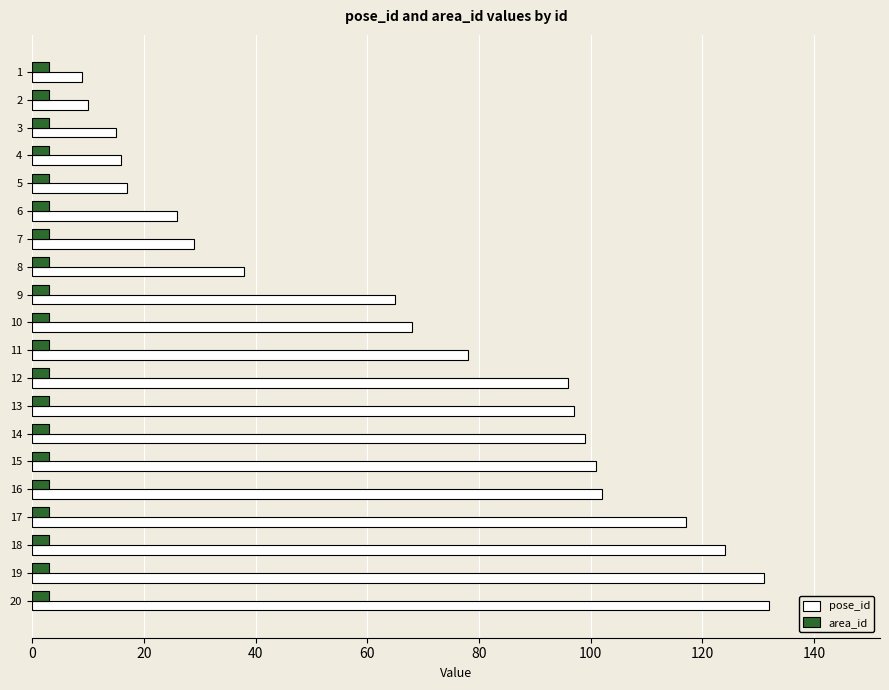

At 3, list the series in order from largest to smallest.

pose_id, area_id